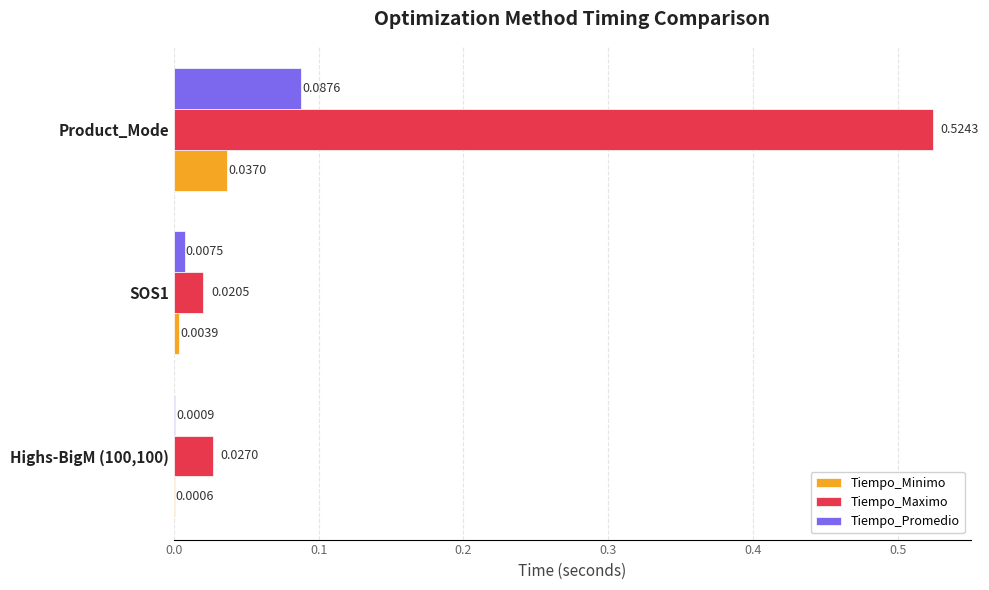

Is the value of Tiempo_Promedio at Highs-BigM (100,100) greater than the value of Tiempo_Maximo at SOS1?

No